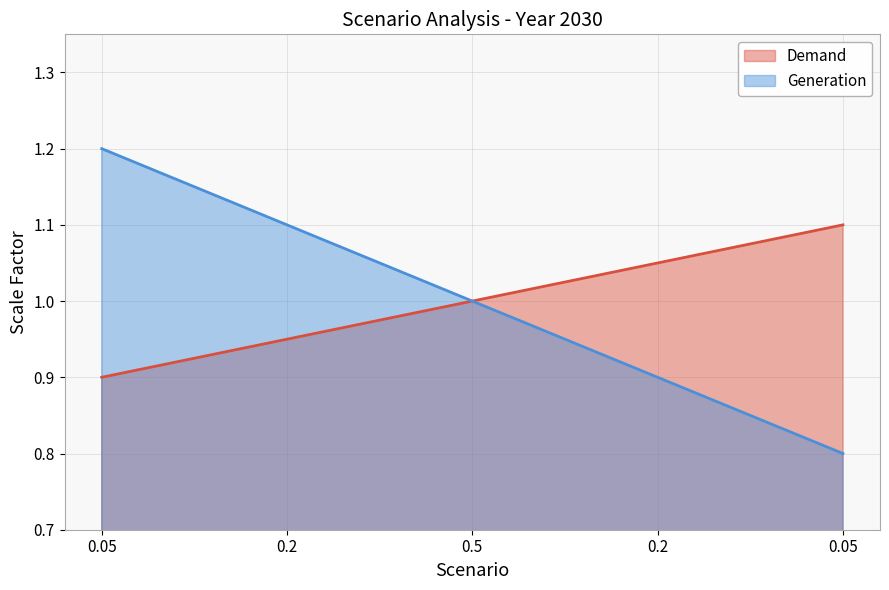

What is the lowest value of the Demand series?

0.9